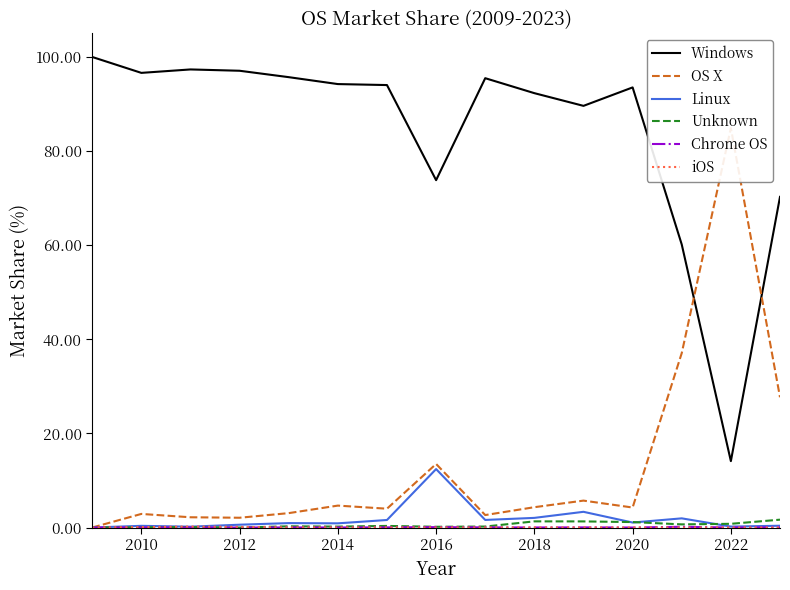

Count the number of categories in the chart.

15